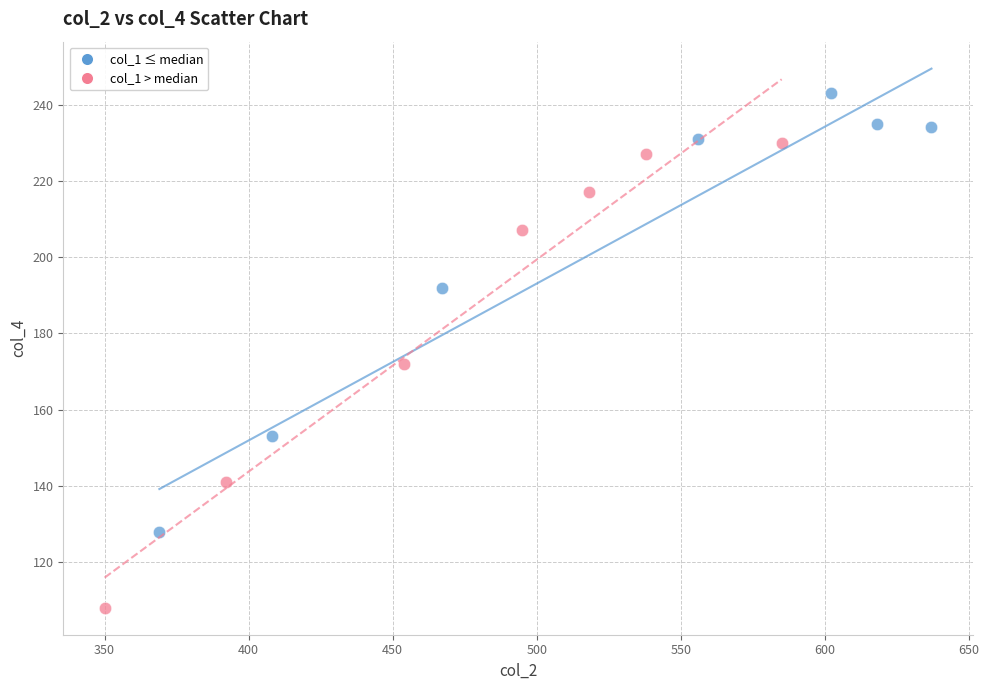

Which series has the widest spread of Y values?

col_1 > median